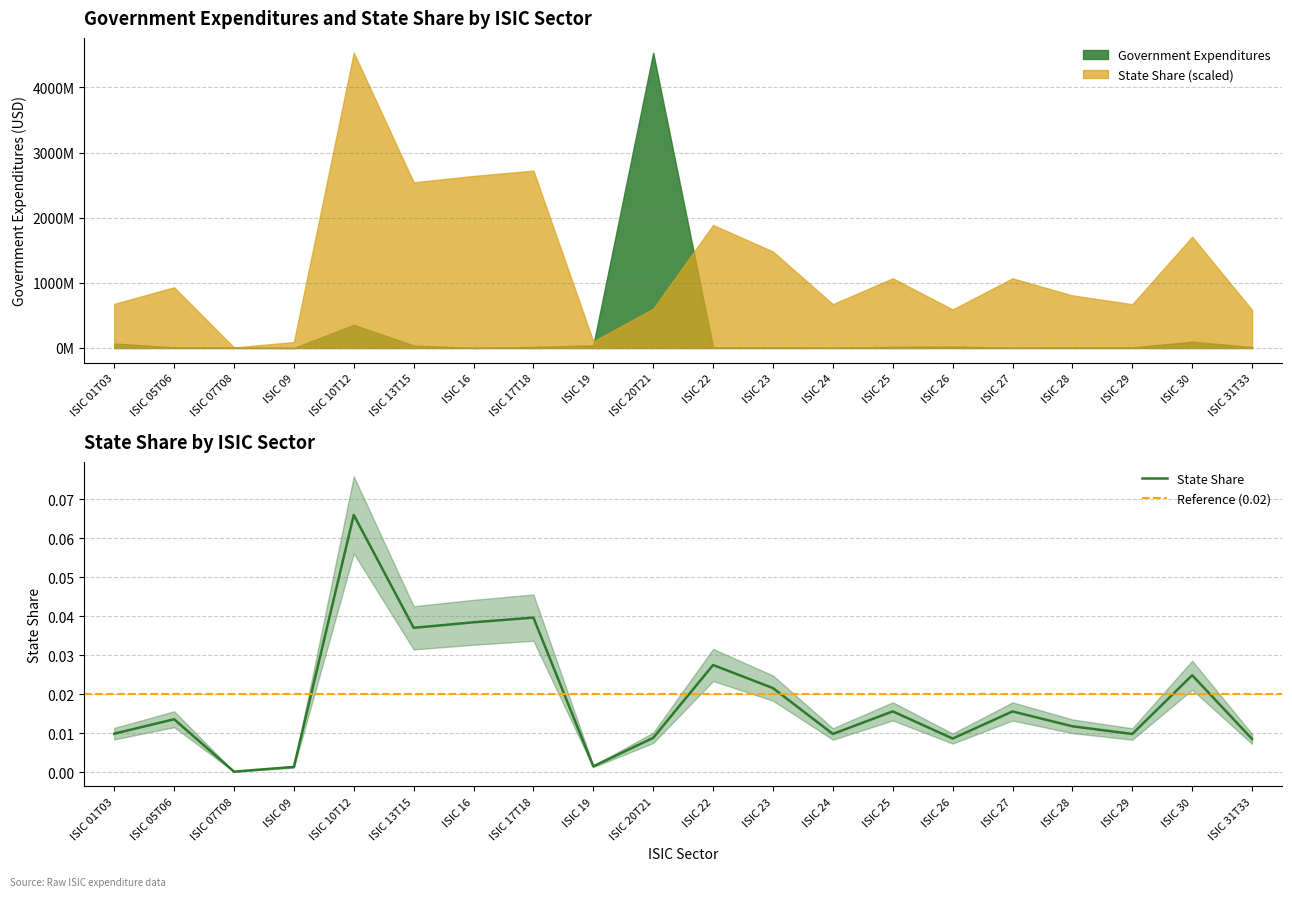

True or false: the data shows 0.0 at ISIC 09.

False